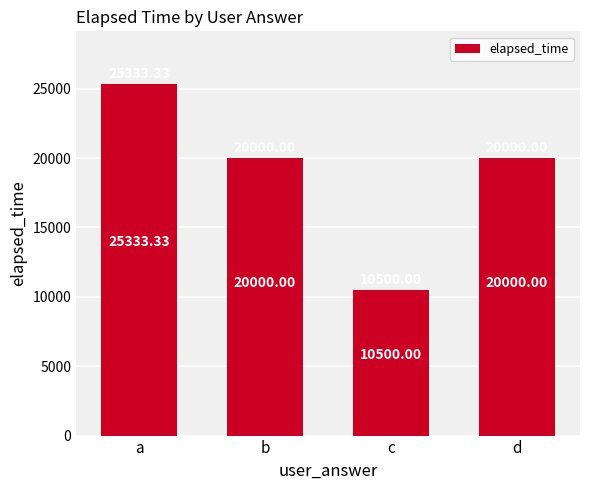

How many data points are less than 20000?

1